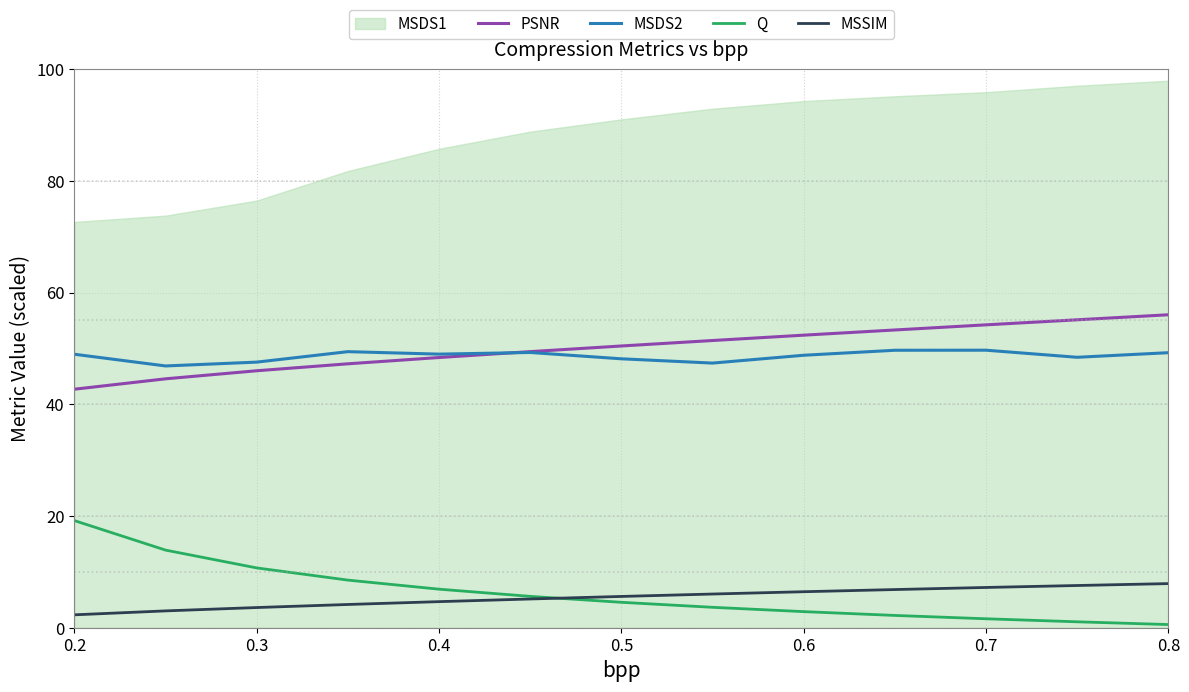

Where does the PSNR series first go above 50?

0.5